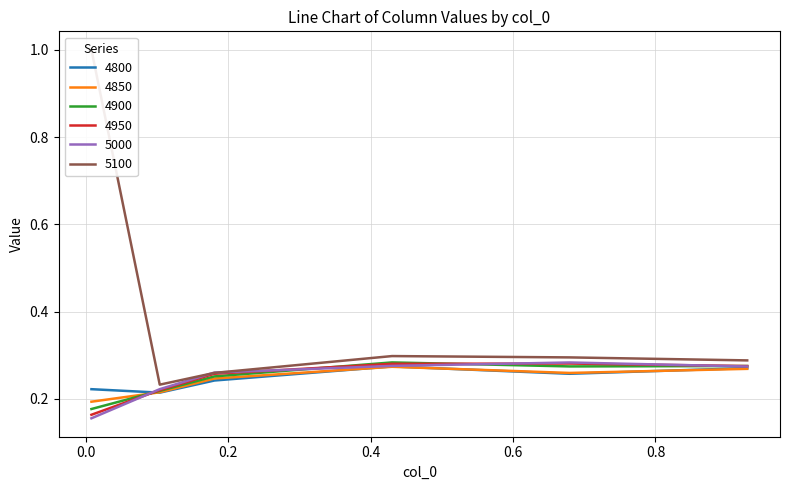

What is the difference between the maximum and minimum values in the 5000 series?

0.1